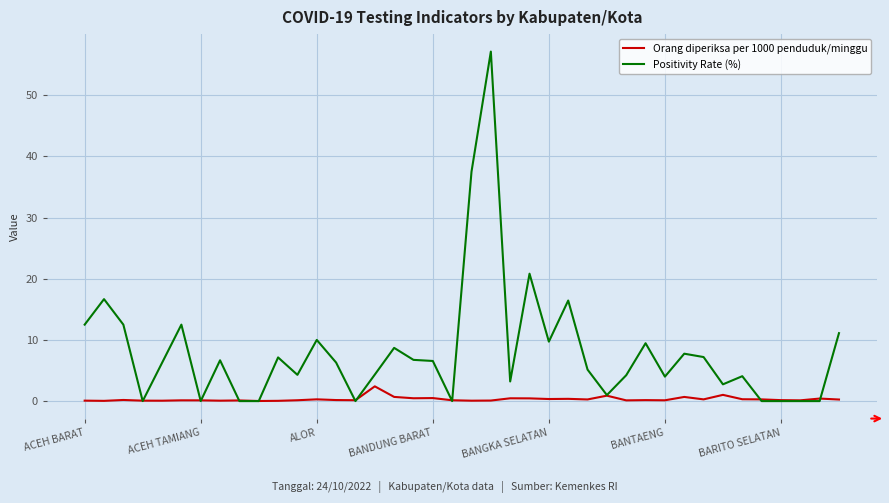

Does the chart have visible grid lines?

Yes